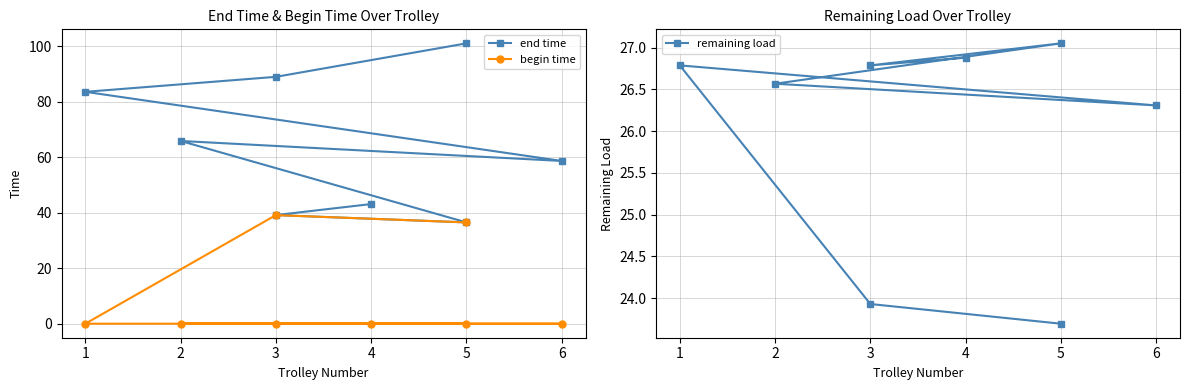

Which series has the largest range (max minus min)?

end time